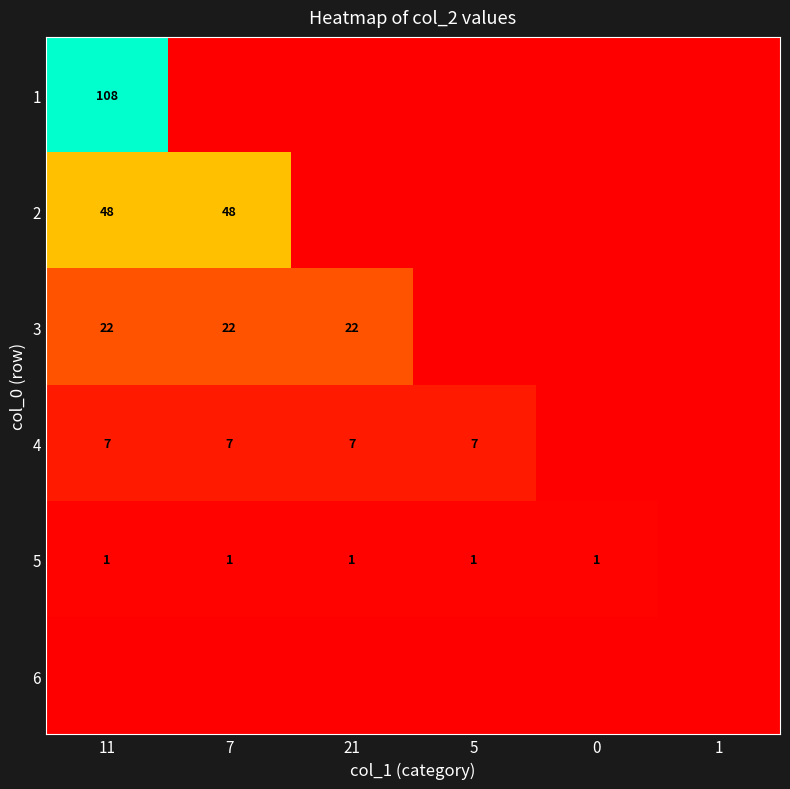

True or false: 3 has a value of 22 at 7.

True